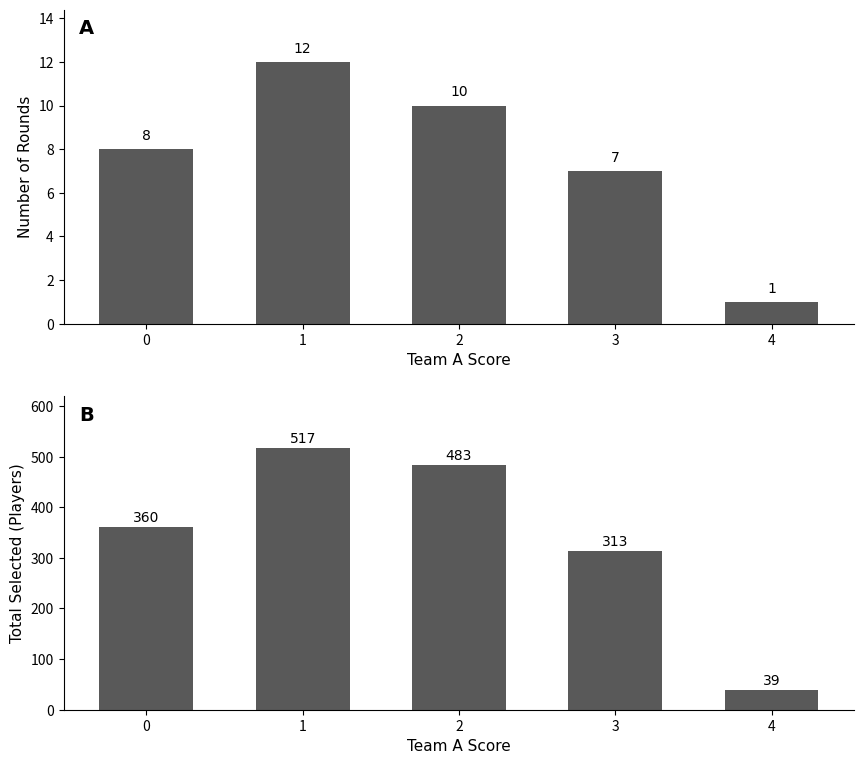

What is the difference between the highest and lowest values at 0?

352